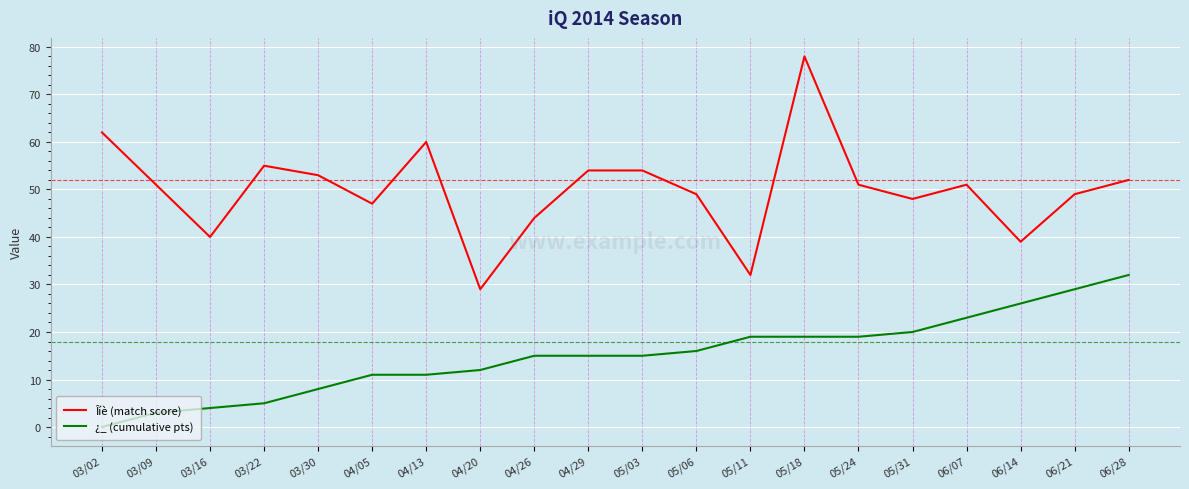

Rank the series by their average value, from highest to lowest.

Îíè (match score), ¿_ (cumulative pts)